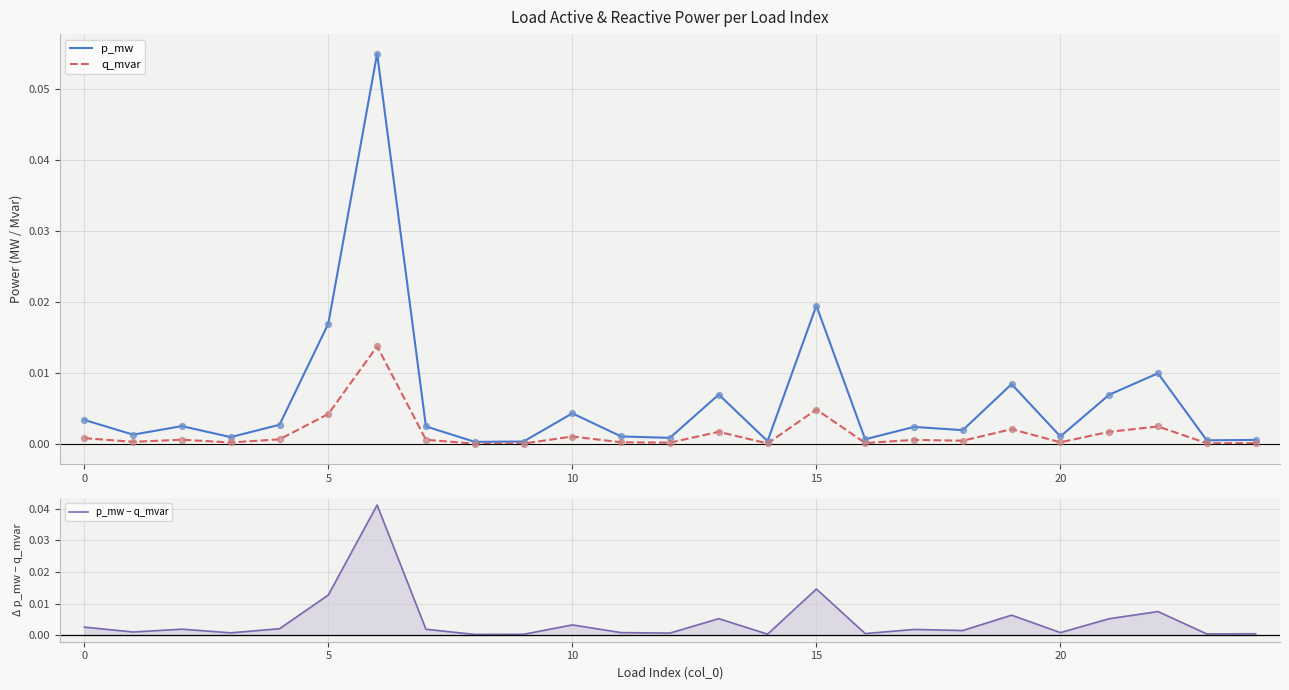

Which series has the largest total across all categories?

p_mw